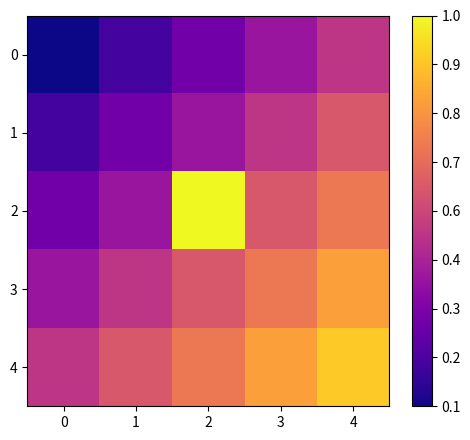

List the series in order of their peak value, highest first.

2, 4, 3, 1, 0